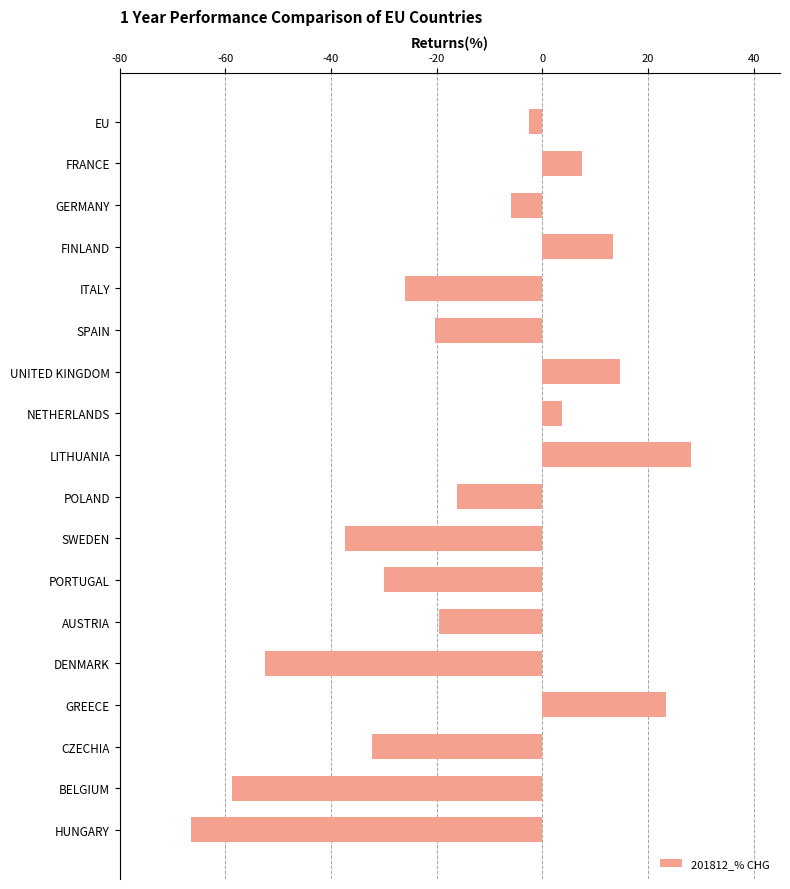

How many data points are less than -16?

10